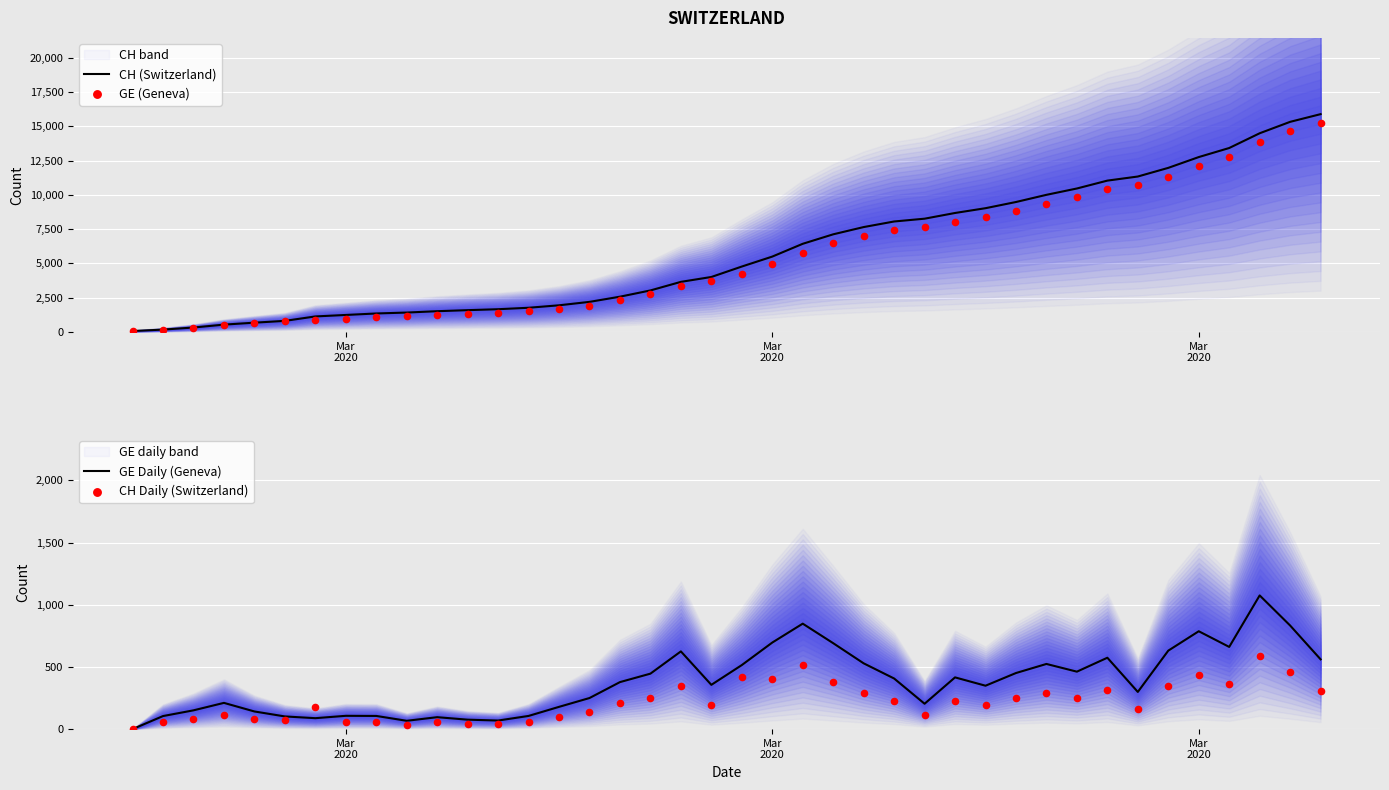

Which series has the largest Y range (max minus min)?

CH (Switzerland)